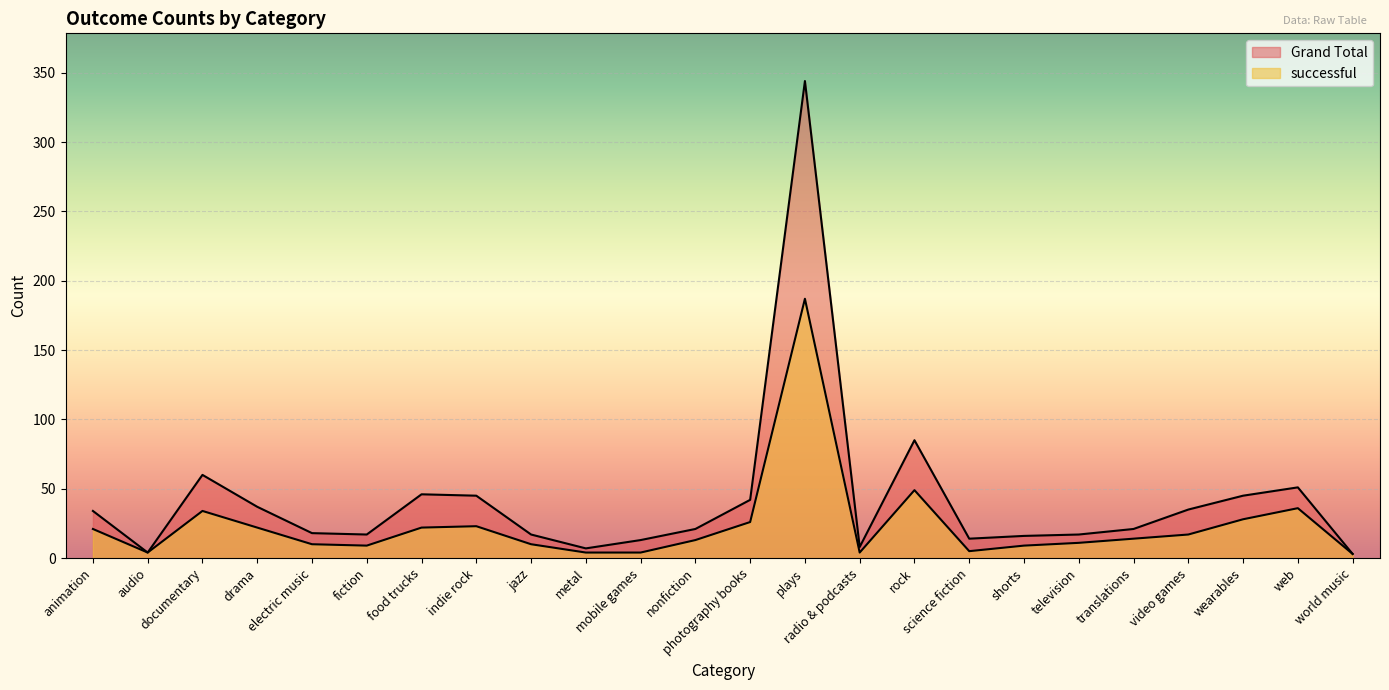

Where is the first local maximum for Grand Total?

documentary